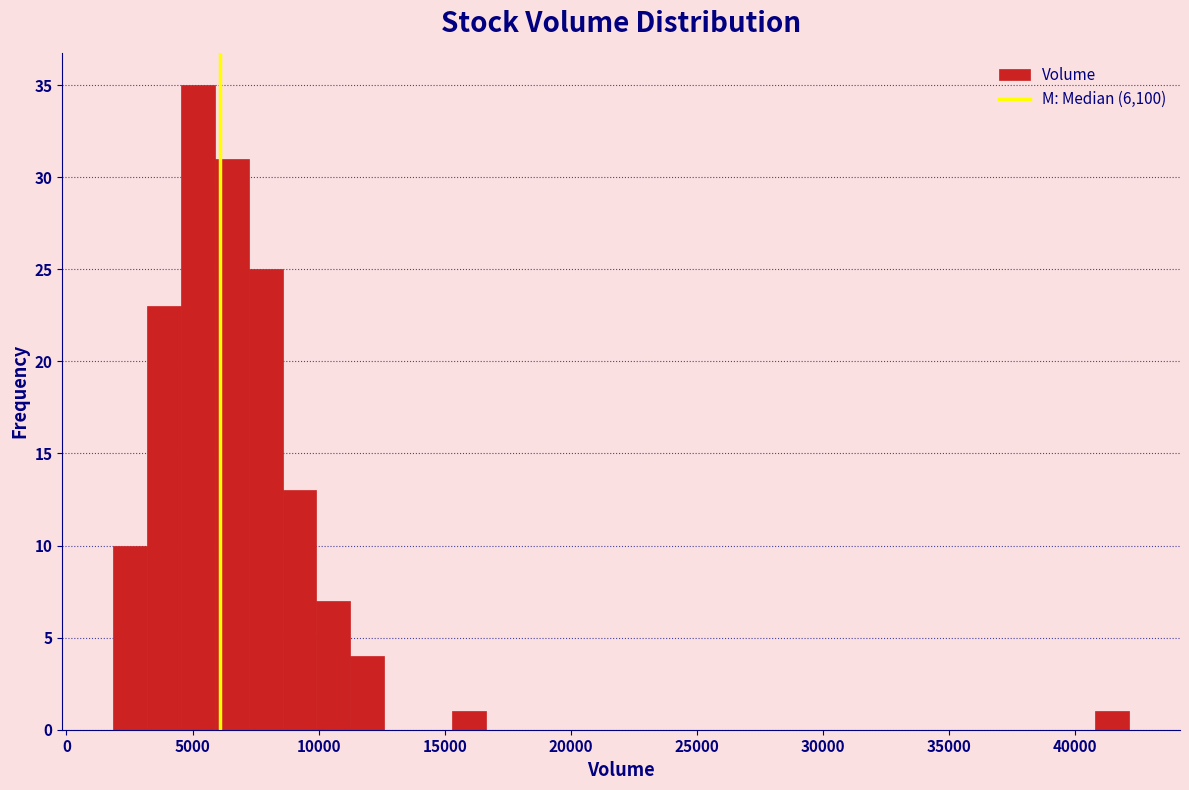

Read against the x-axis, roughly where is the centre of the tallest bar?

5000